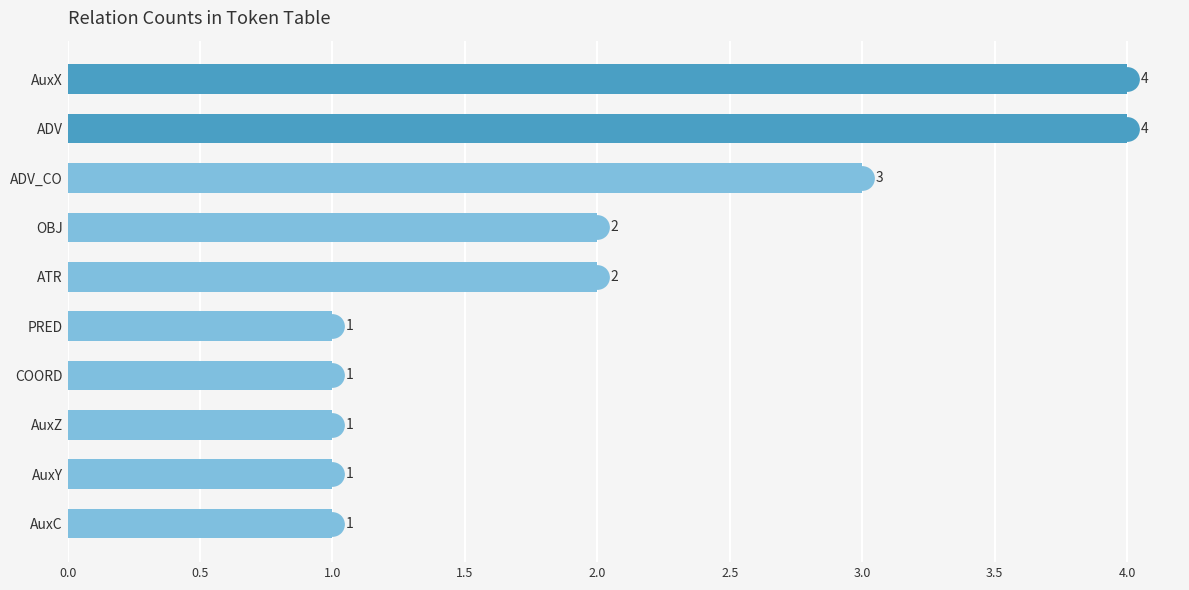

The value at OBJ is 1. True or false?

False